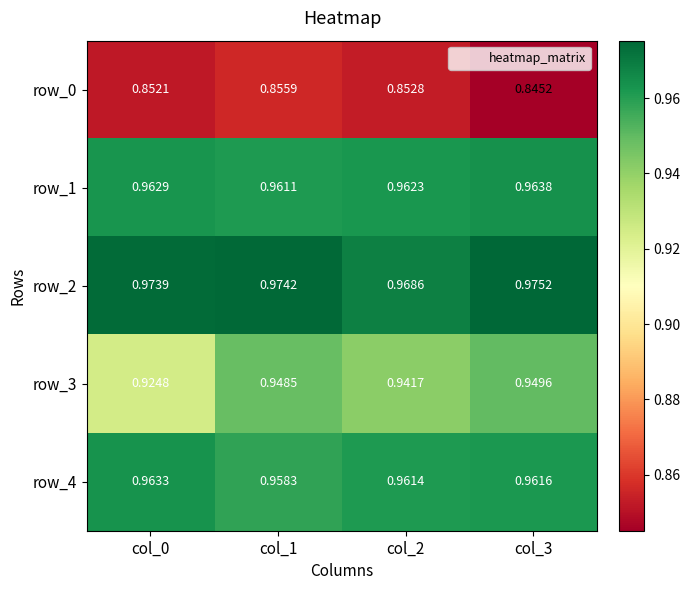

How many data points does each series have?

4